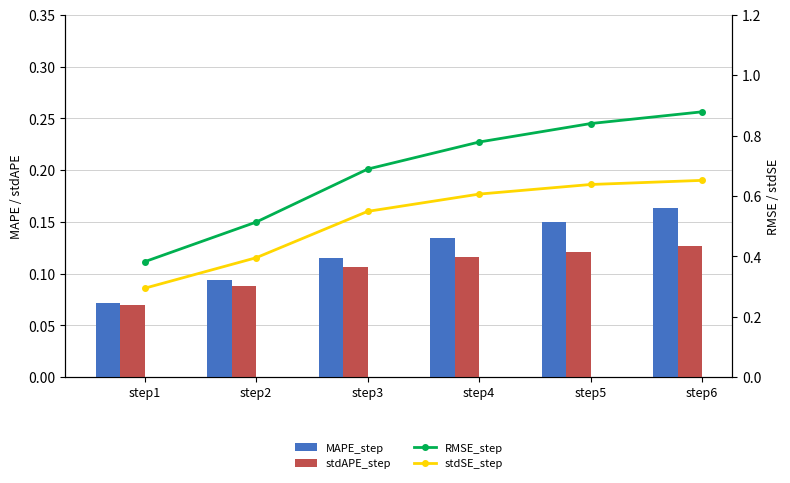

Count the RMSE_step values in the range 0 to 1.

6